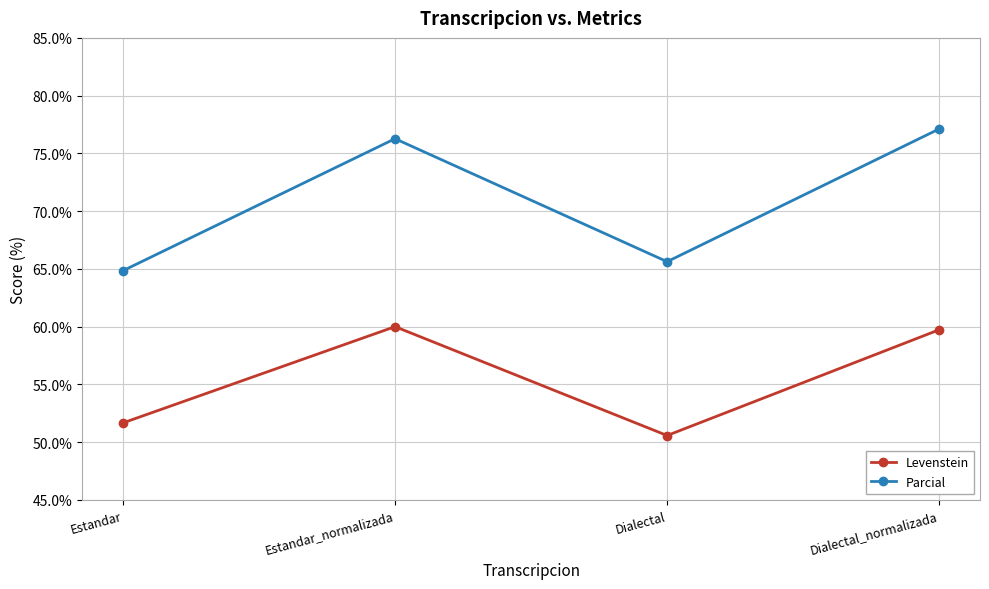

How many interior local valleys does the Parcial series have?

1